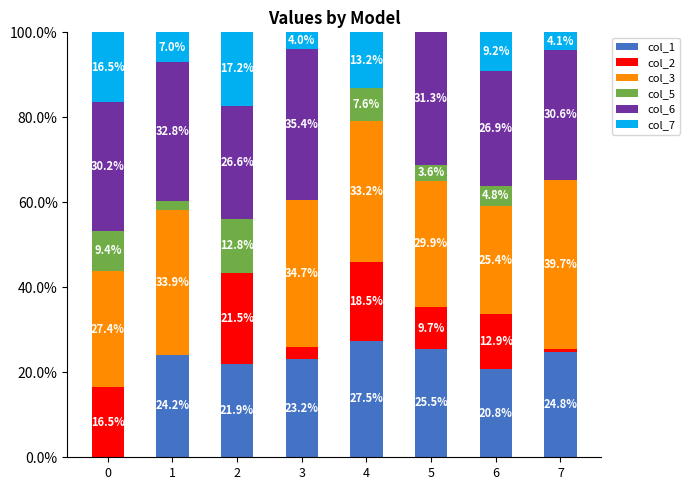

The value of col_1 at 0 is -0.1. True or false?

False